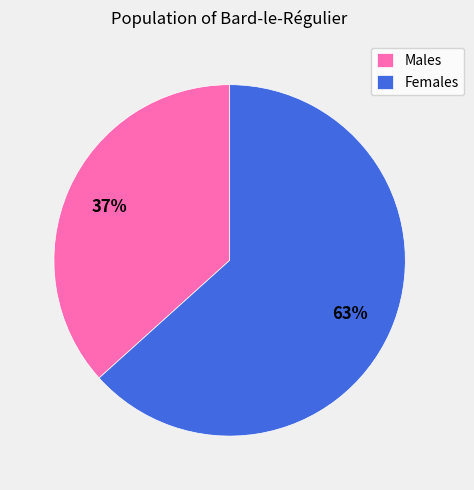

What is the smallest slice in the pie chart?

Males